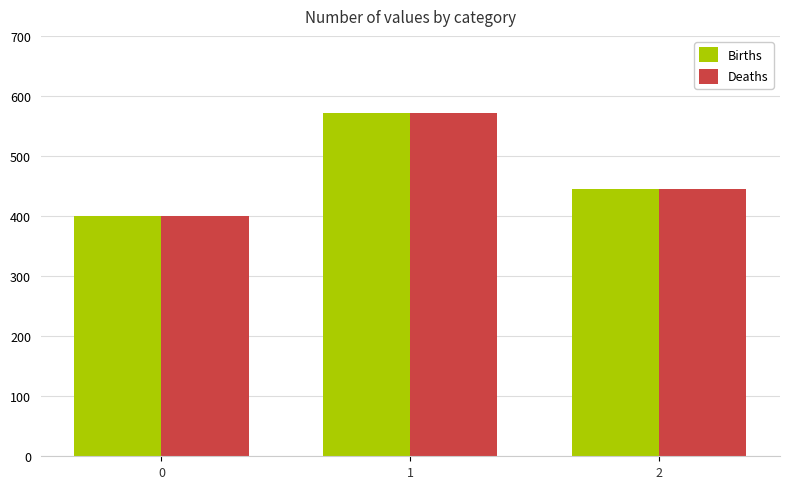

How many data points does each series have?

3